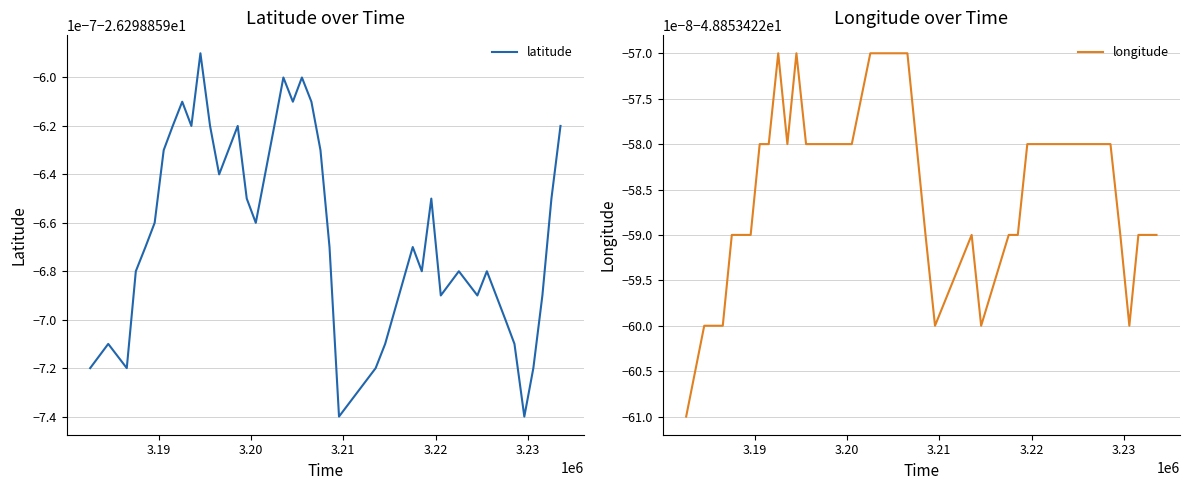

Is it true that longitude equals -32.9 at 18?

False